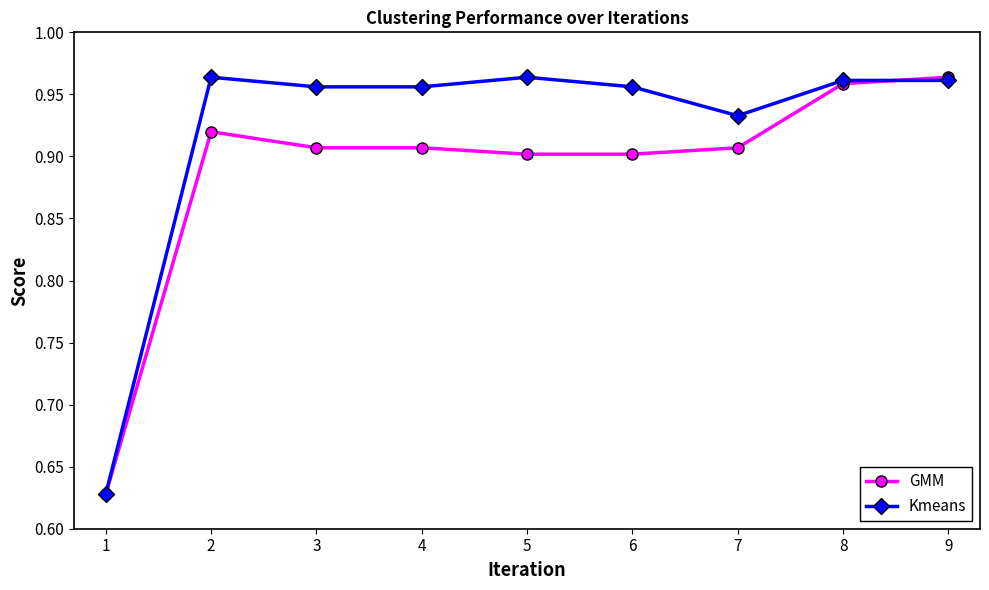

List the series in order of their overall mean, highest first.

Kmeans, GMM